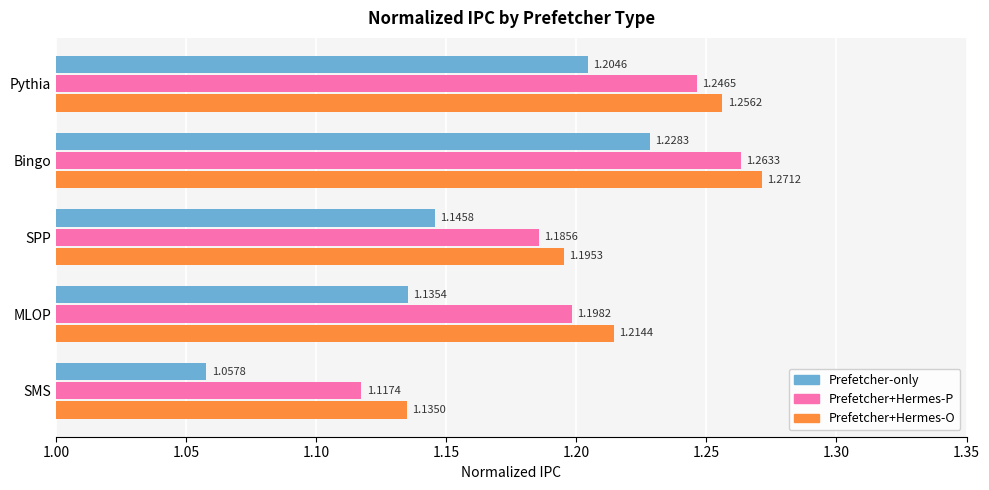

At which label does Prefetcher+Hermes-P reach its minimum?

SMS